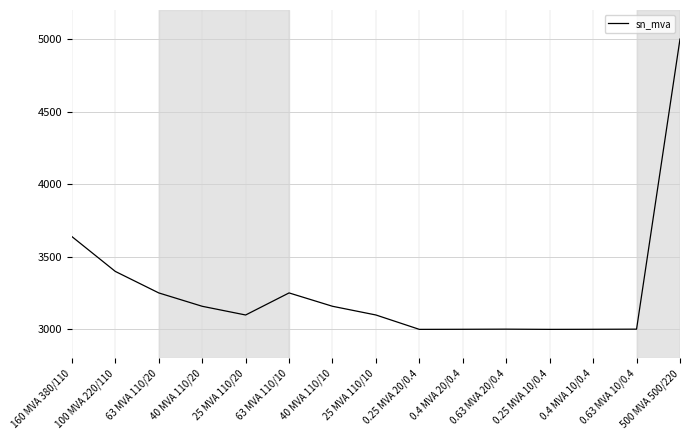

What is the change in value from 0.4 MVA 20/0.4 to 0.63 MVA 10/0.4?

+0.9